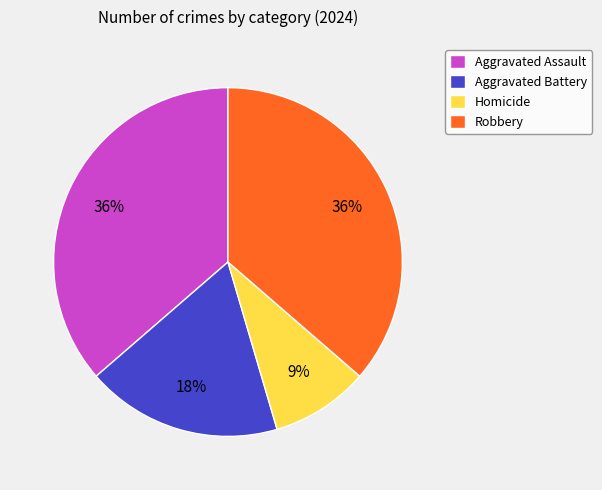

Count the number of slices in the pie.

4